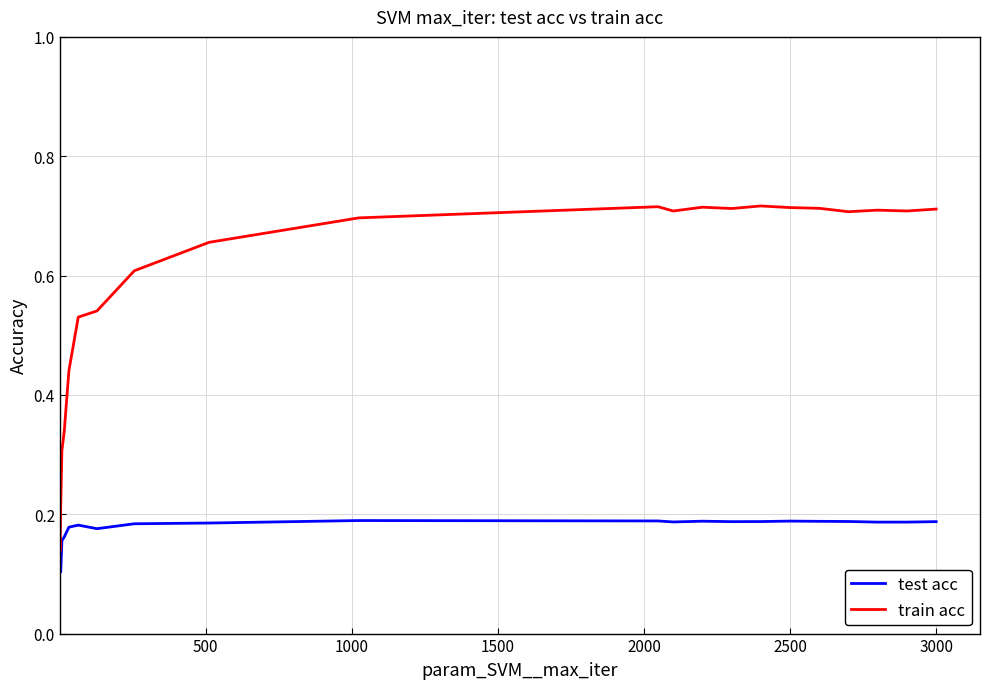

Which series has the largest total across all categories?

train acc